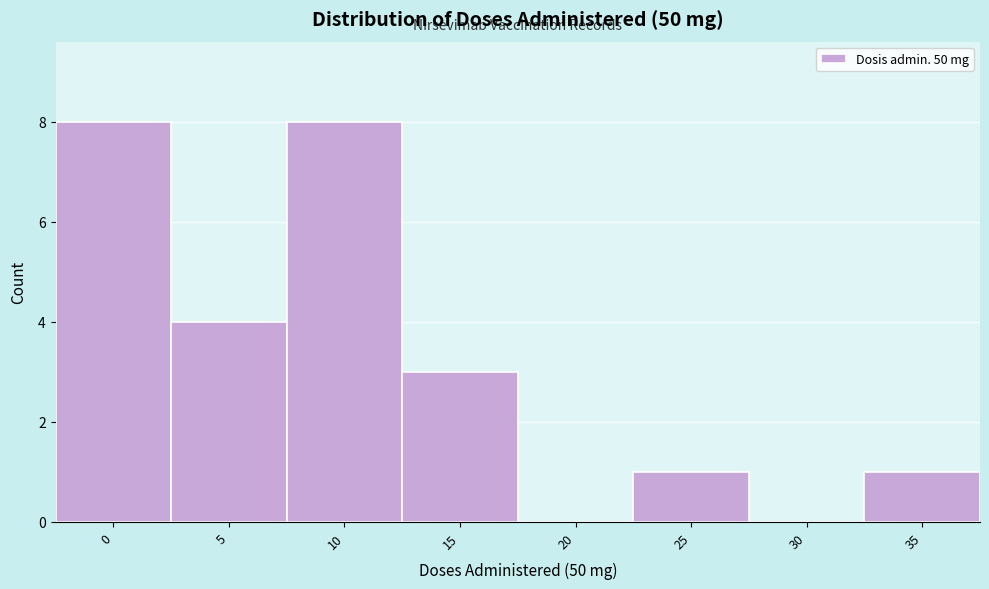

Reading right to left, extract all data points from this chart.

35=1	30=0	25=1	20=0	15=3	10=8	5=4	0=8